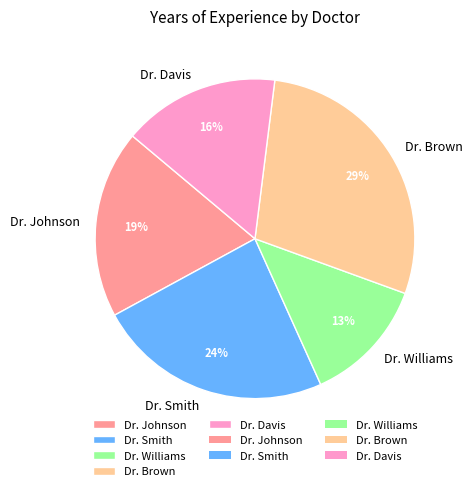

How many segments does this pie chart have?

5